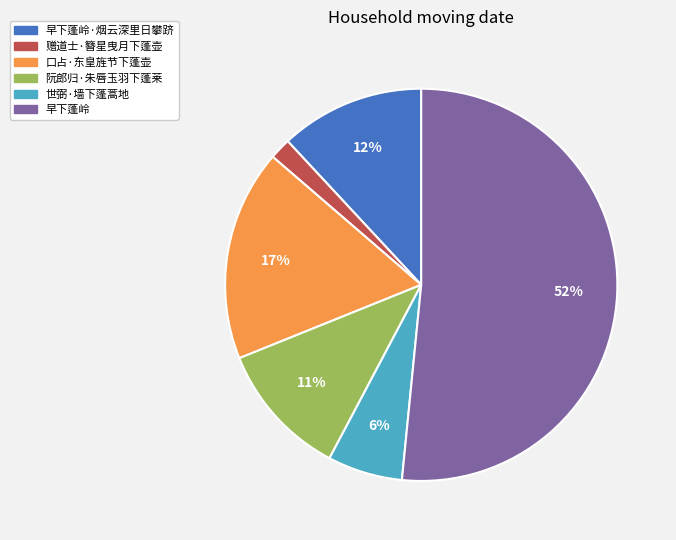

What percentage is the 赠道士·簪星曳月下蓬壶 slice, to the nearest percent?

2%